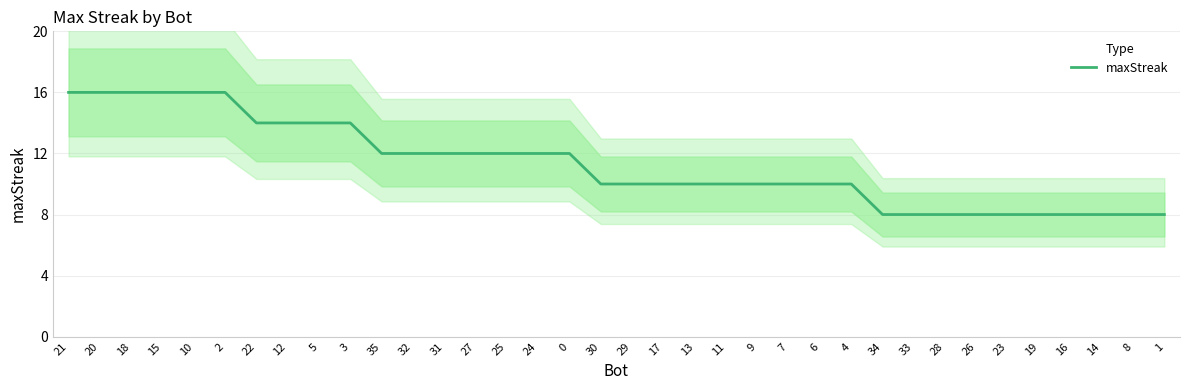

Reading left to right, extract all data points from this chart.

21=16	20=16	18=16	15=16	10=16	2=16	22=14	12=14	5=14	3=14	35=12	32=12	31=12	27=12	25=12	24=12	0=12	30=10	29=10	17=10	13=10	11=10	9=10	7=10	6=10	4=10	34=8	33=8	28=8	26=8	23=8	19=8	16=8	14=8	8=8	1=8